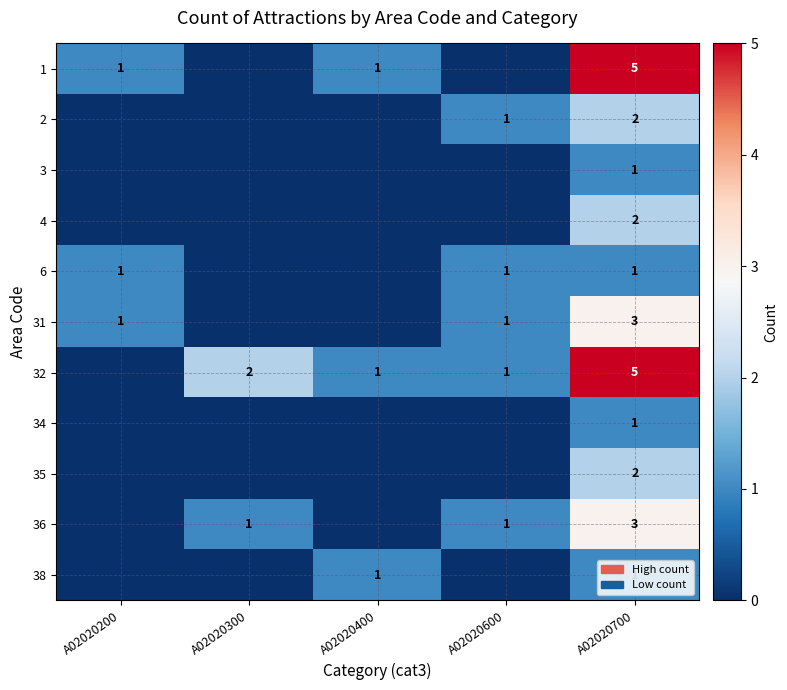

Is it true that 38 equals 1 at A02020400?

True